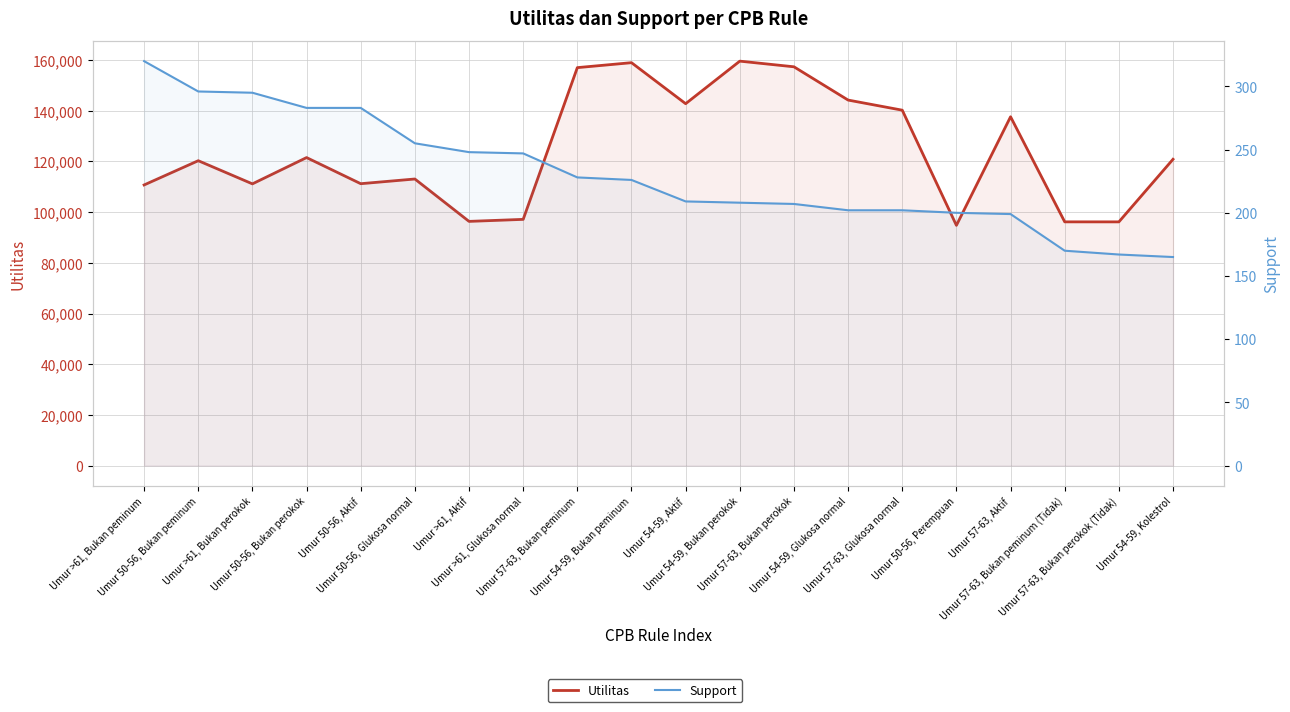

List the series in order of their overall mean, highest first.

Utilitas, Support